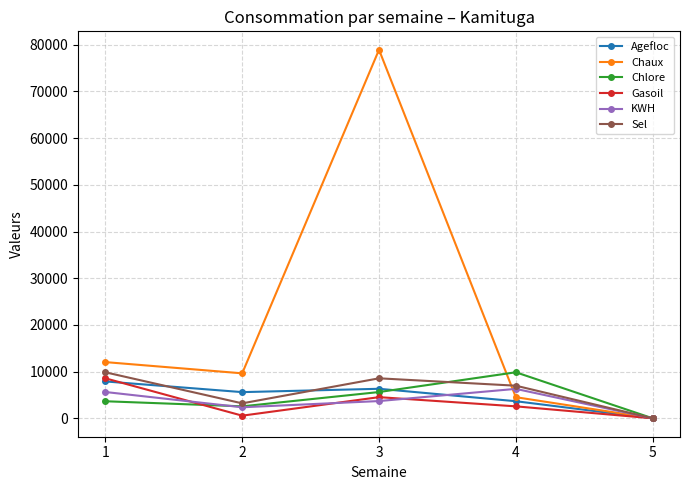

Where does the KWH series first go above 3690?

1